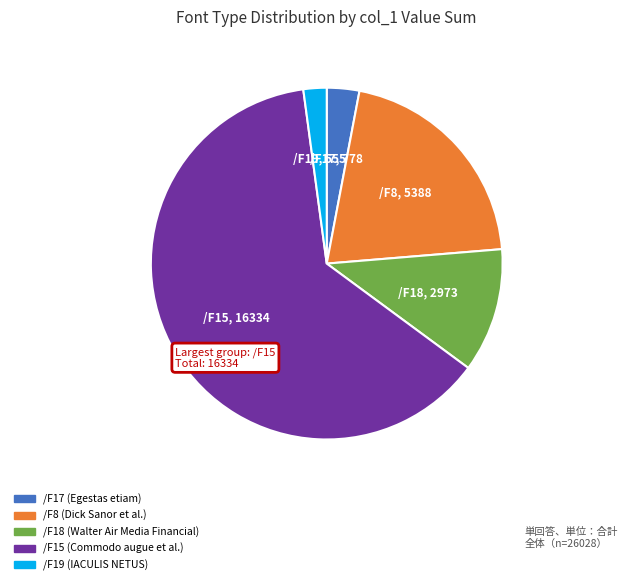

What is the smallest slice in the pie chart?

/F19